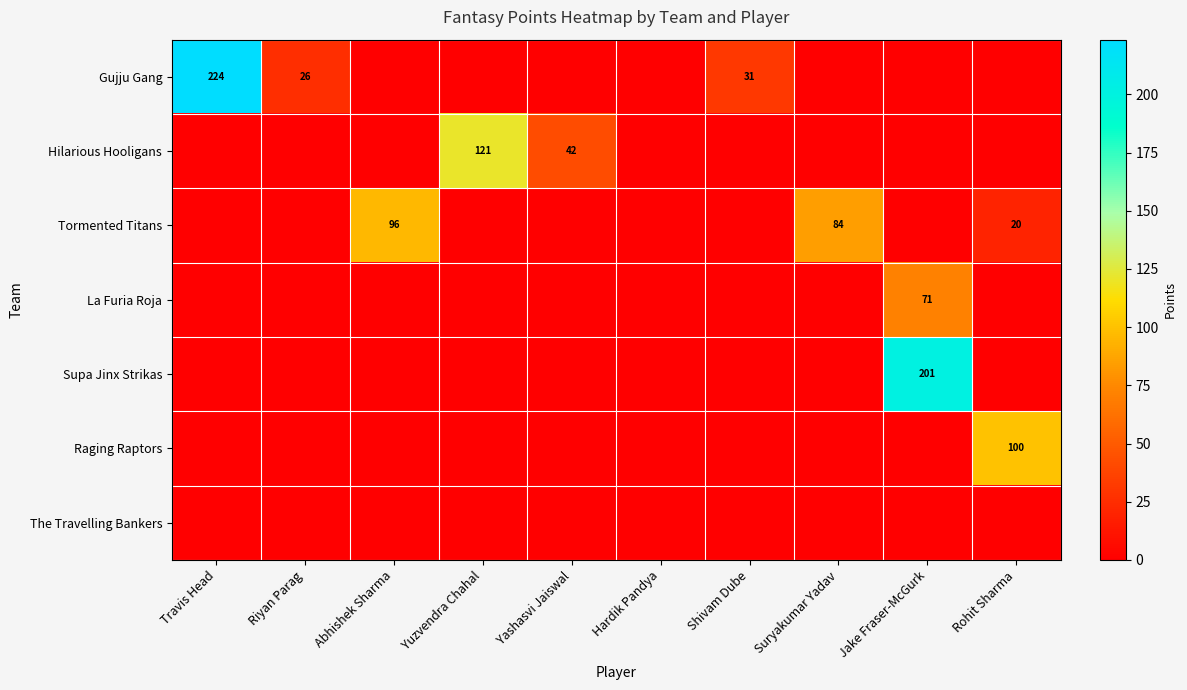

The Gujju Gang series shows 9 at Riyan Parag. True or false?

False